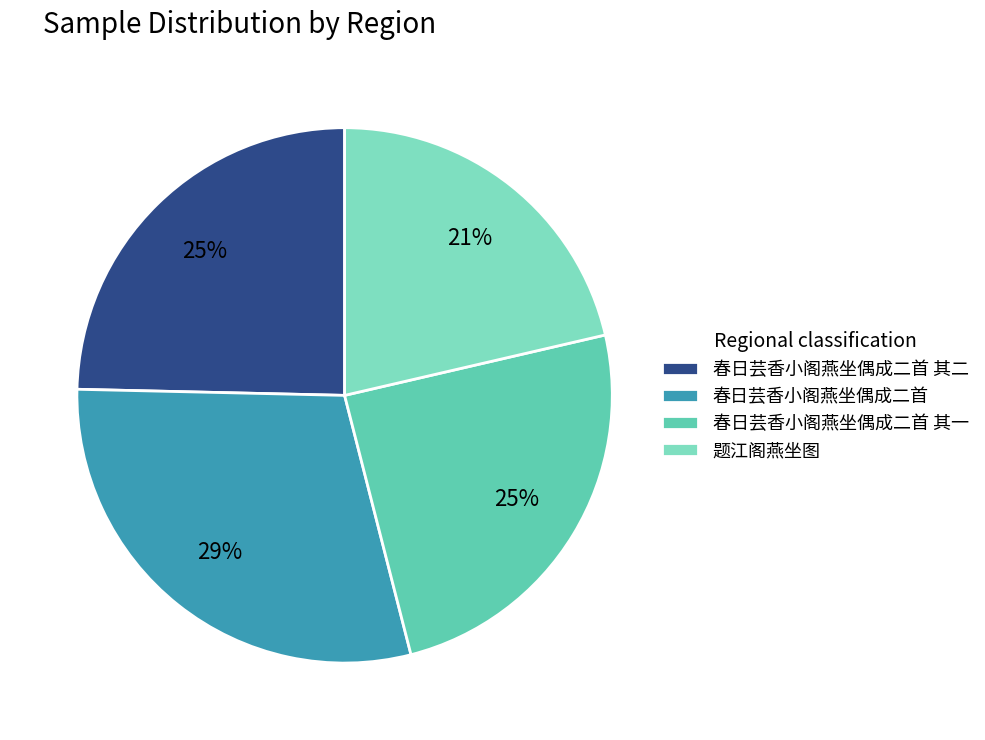

Does any single category account for the majority?

No